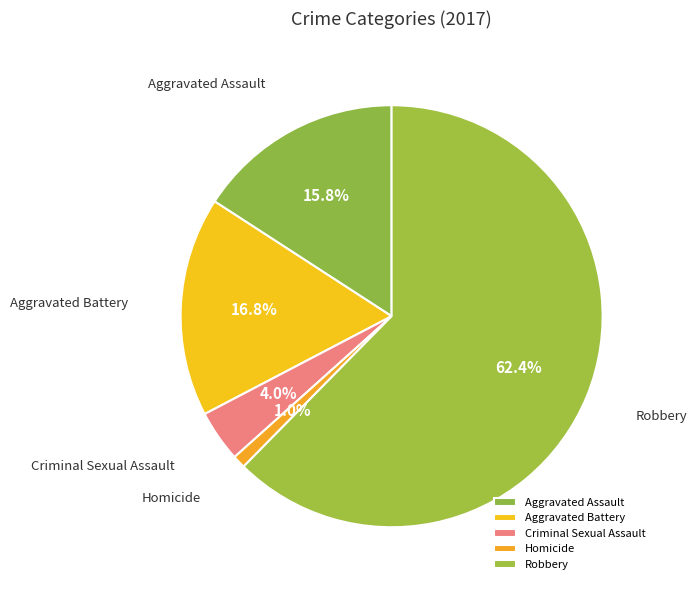

To the nearest percent, what is the average slice percentage?

20%